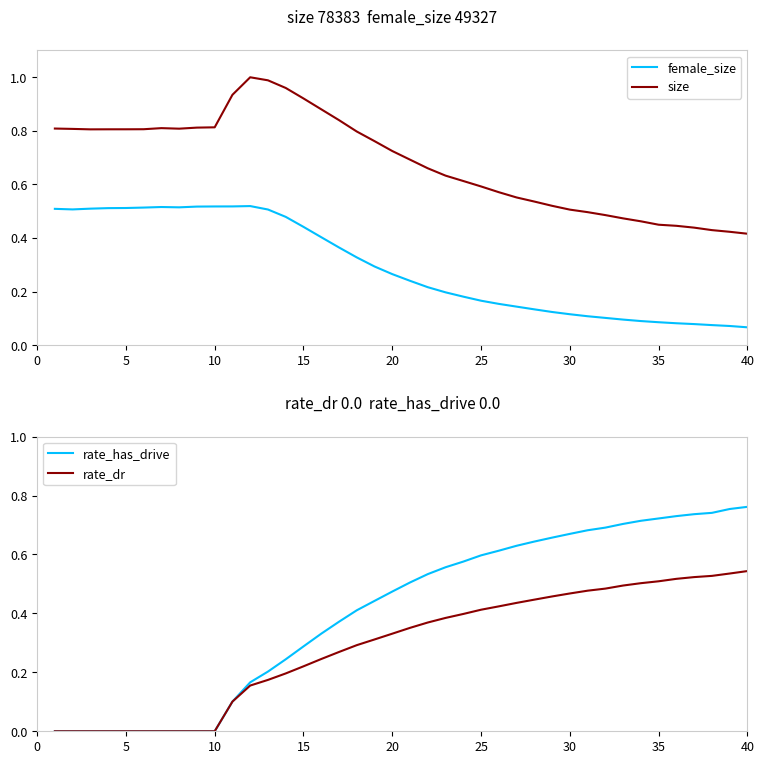

How many lines are shown in the chart?

4